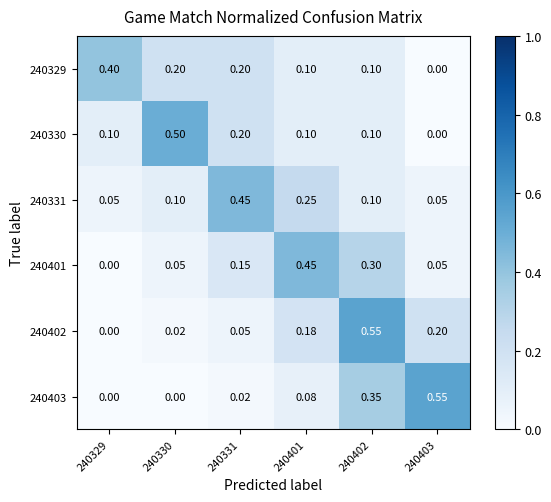

Is the value of 240329 at 240329 greater than the value of 240403 at 240330?

Yes